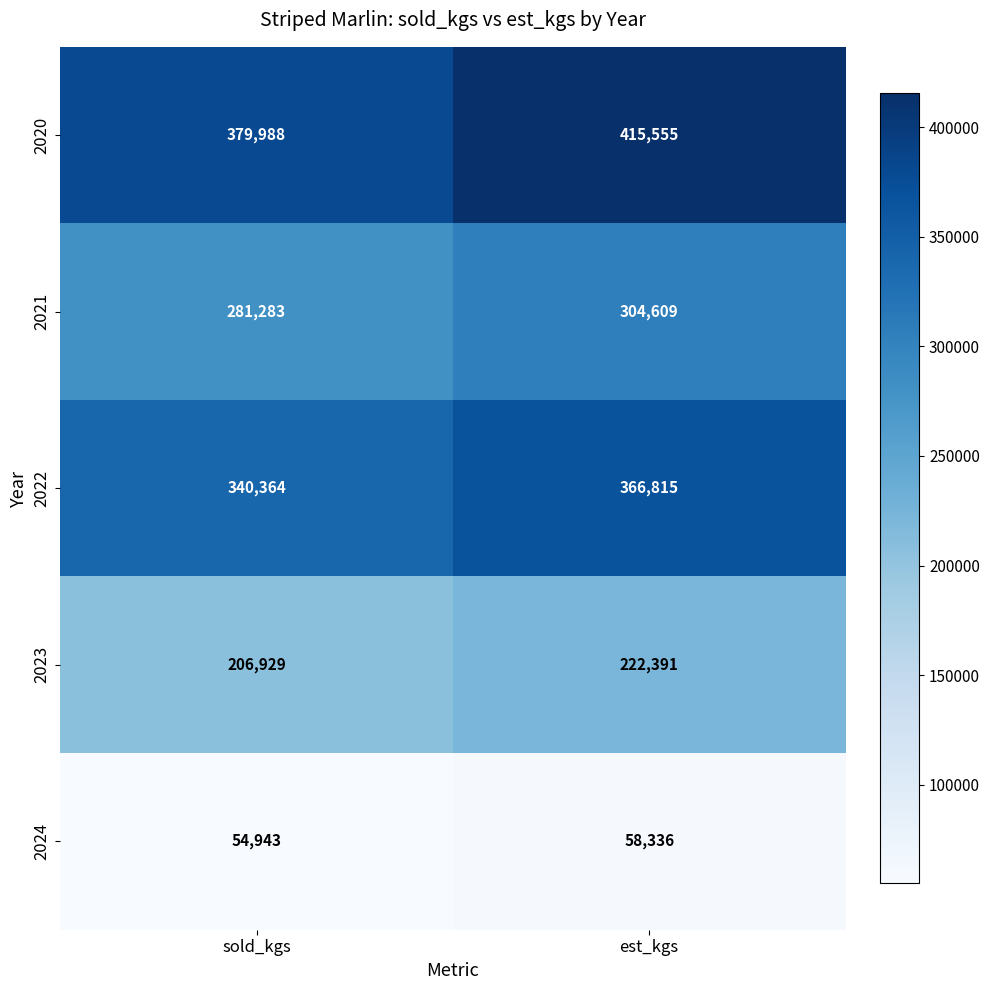

Where is 2024 nearest to the value 56639?

sold_kgs